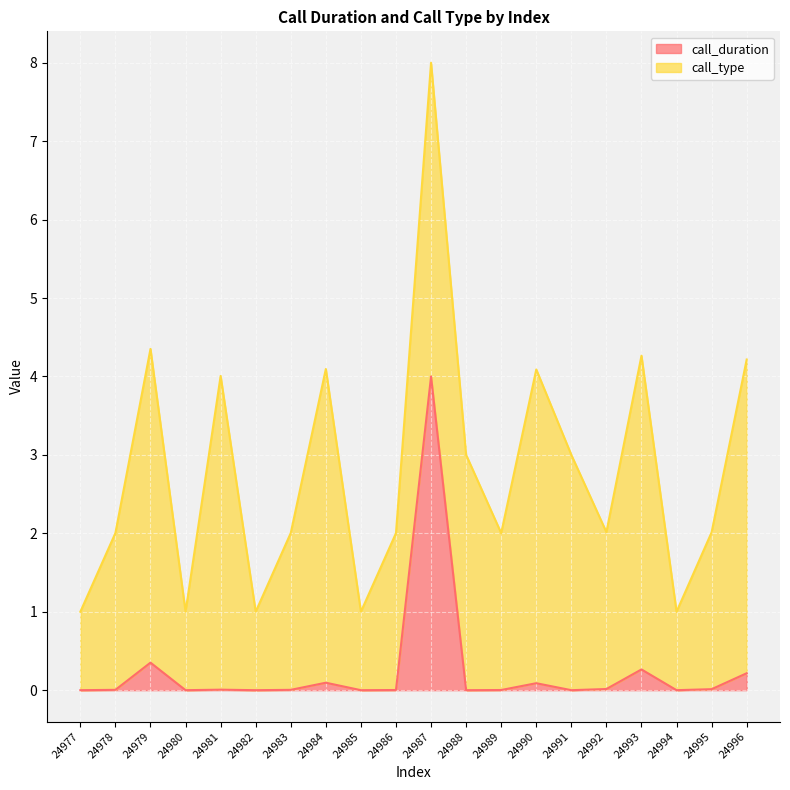

Does the chart display data point markers on the line(s)?

No